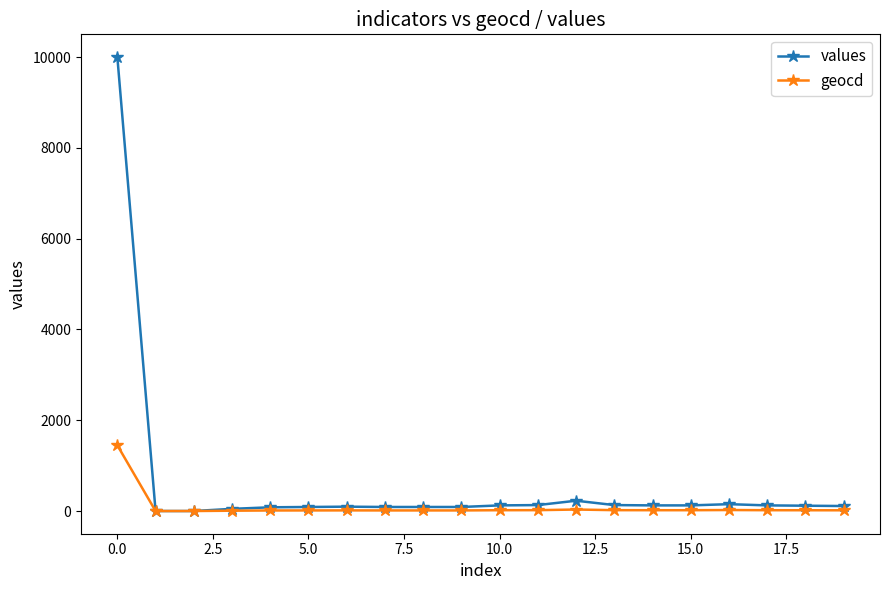

True or false: values has more than 1 interior local peaks.

True